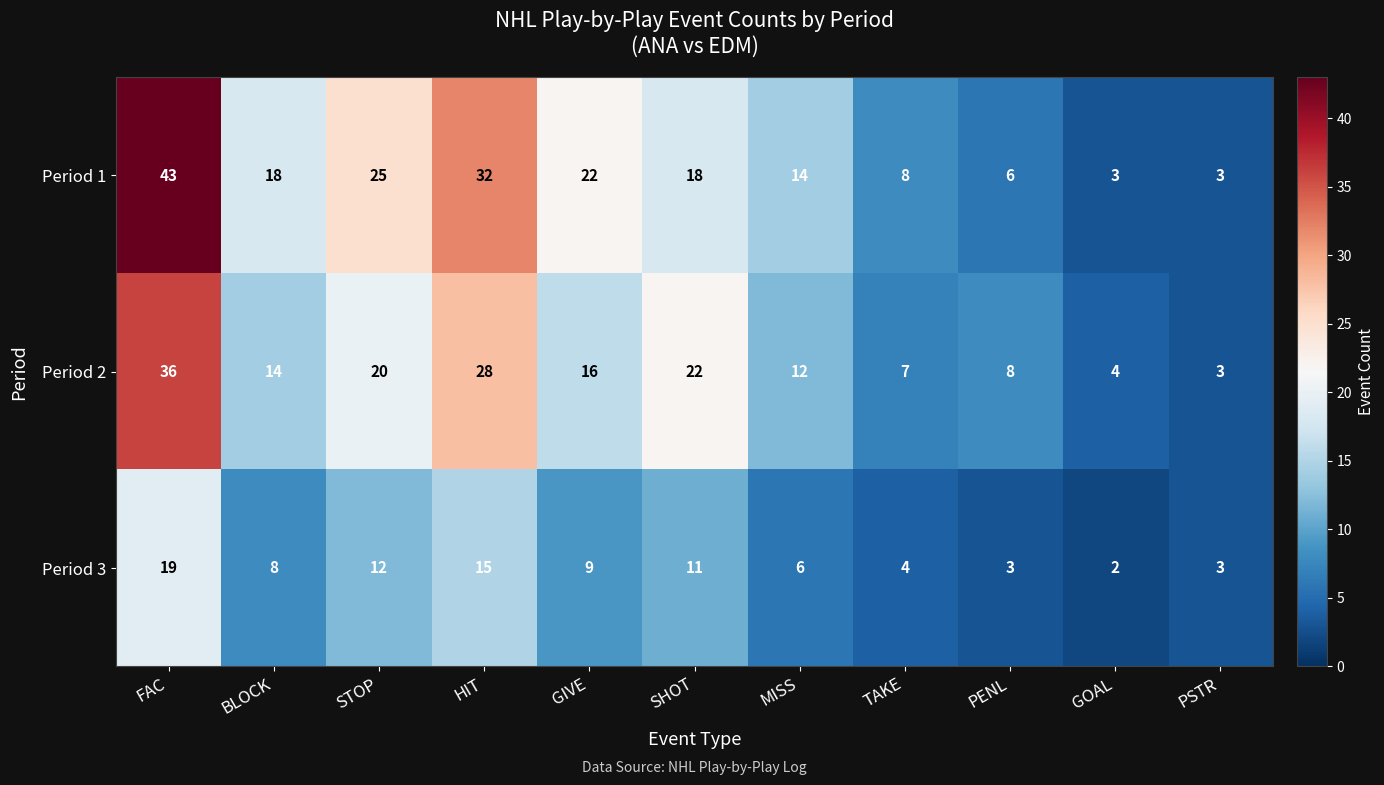

How many series are shown in this chart?

3